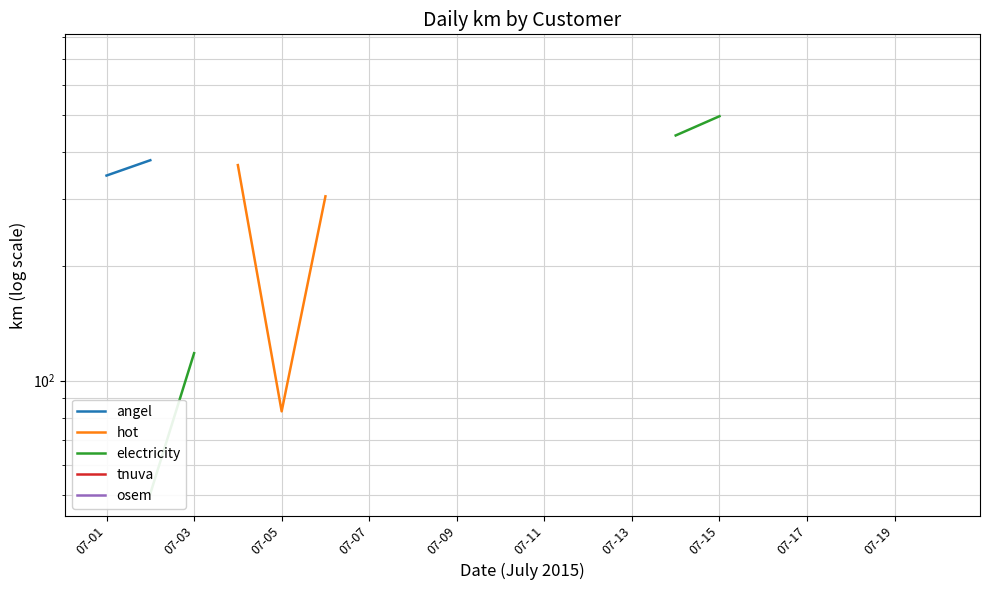

What is the greatest value displayed?

712.2